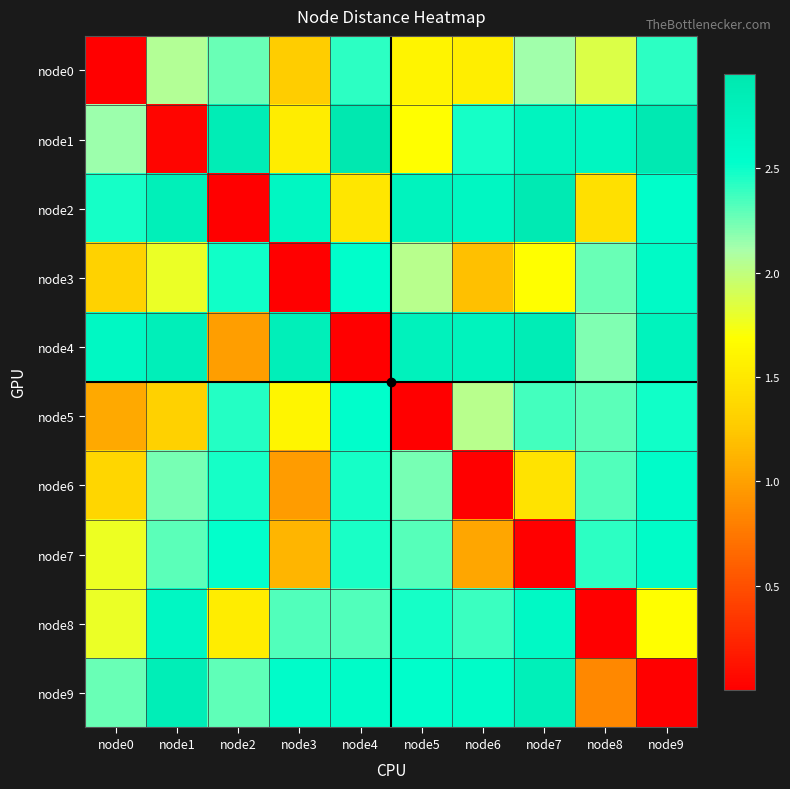

Reading left to right, extract all data points from this chart.

node0: node0=0.0	node1=2.1	node2=2.3	node3=1.3	node4=2.4	node5=1.6	node6=1.5	node7=2.1	node8=1.9	node9=2.4
node1: node0=2.1	node1=0.0	node2=2.9	node3=1.5	node4=3.0	node5=1.7	node6=2.5	node7=2.7	node8=2.7	node9=2.9
node2: node0=2.5	node1=2.8	node2=0.0	node3=2.7	node4=1.5	node5=2.7	node6=2.7	node7=2.9	node8=1.4	node9=2.5
node3: node0=1.3	node1=1.8	node2=2.5	node3=0.0	node4=2.5	node5=2.0	node6=1.2	node7=1.7	node8=2.3	node9=2.6
node4: node0=2.6	node1=2.8	node2=1.0	node3=2.8	node4=0.0	node5=2.8	node6=2.7	node7=2.9	node8=2.2	node9=2.7
node5: node0=1.1	node1=1.3	node2=2.4	node3=1.6	node4=2.5	node5=0.0	node6=2.0	node7=2.4	node8=2.3	node9=2.5
node6: node0=1.4	node1=2.2	node2=2.5	node3=1.0	node4=2.5	node5=2.2	node6=0.0	node7=1.5	node8=2.3	node9=2.6
node7: node0=1.8	node1=2.3	node2=2.5	node3=1.1	node4=2.5	node5=2.3	node6=1.0	node7=0.0	node8=2.4	node9=2.6
node8: node0=1.8	node1=2.7	node2=1.5	node3=2.3	node4=2.3	node5=2.5	node6=2.4	node7=2.6	node8=0.0	node9=1.7
node9: node0=2.3	node1=2.8	node2=2.3	node3=2.6	node4=2.6	node5=2.5	node6=2.6	node7=2.8	node8=0.9	node9=0.0